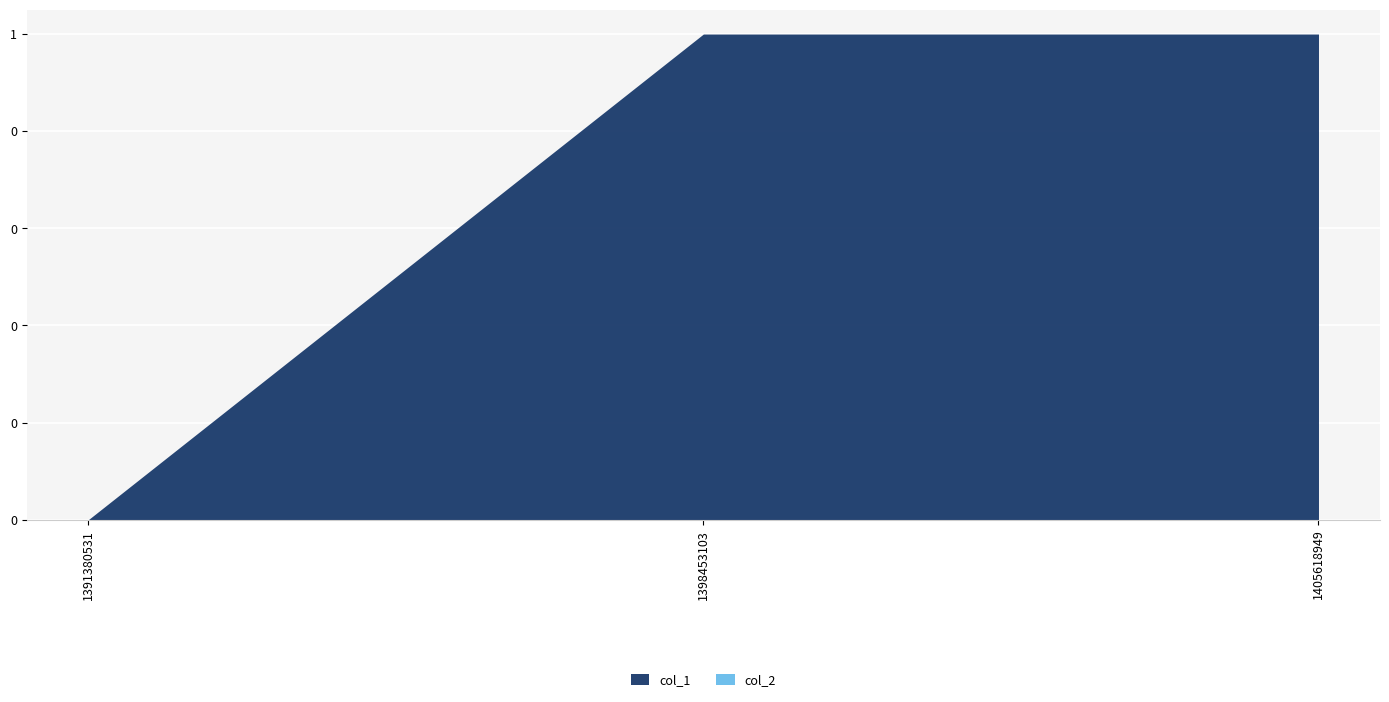

Where is col_2 nearest to the value 0?

1391380531